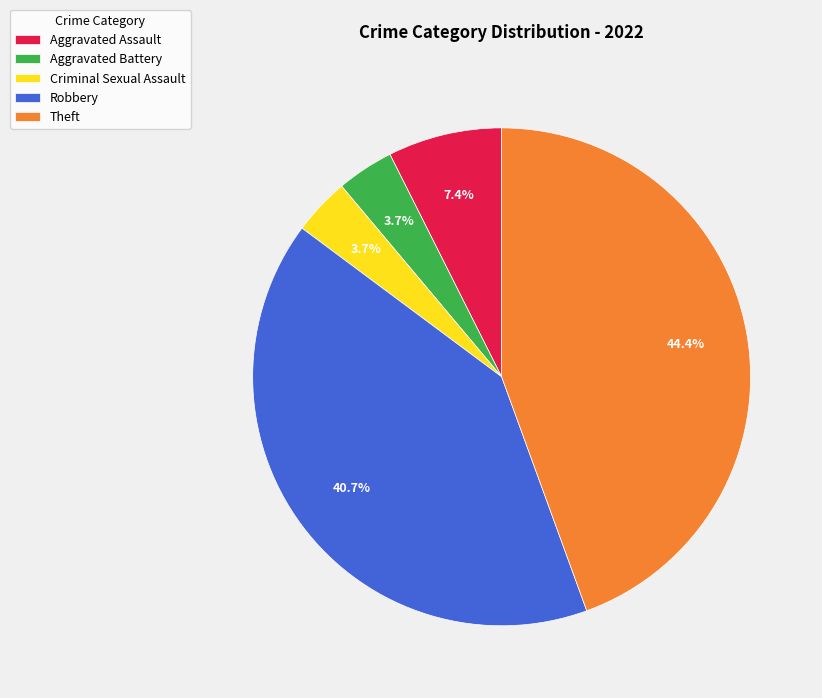

Does any single category account for the majority?

No